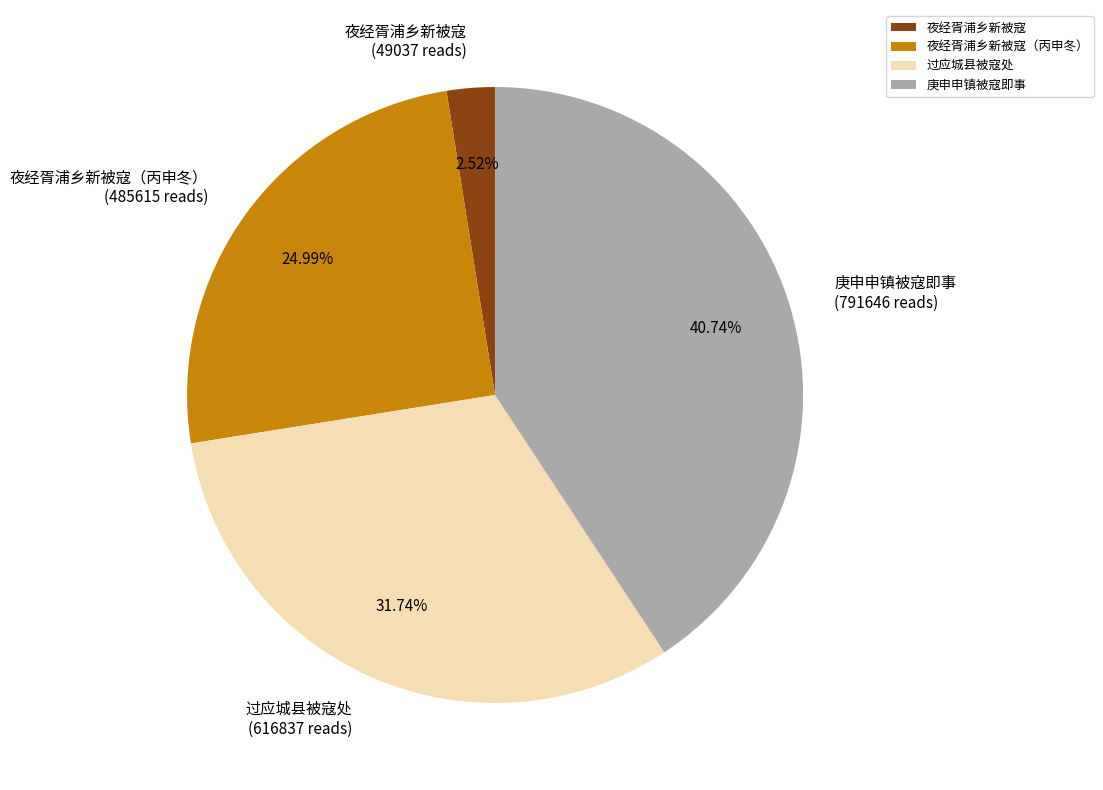

Approximately how many times larger is the value at 夜经胥浦乡新被寇（丙申冬） compared to 夜经胥浦乡新被寇?

9.9